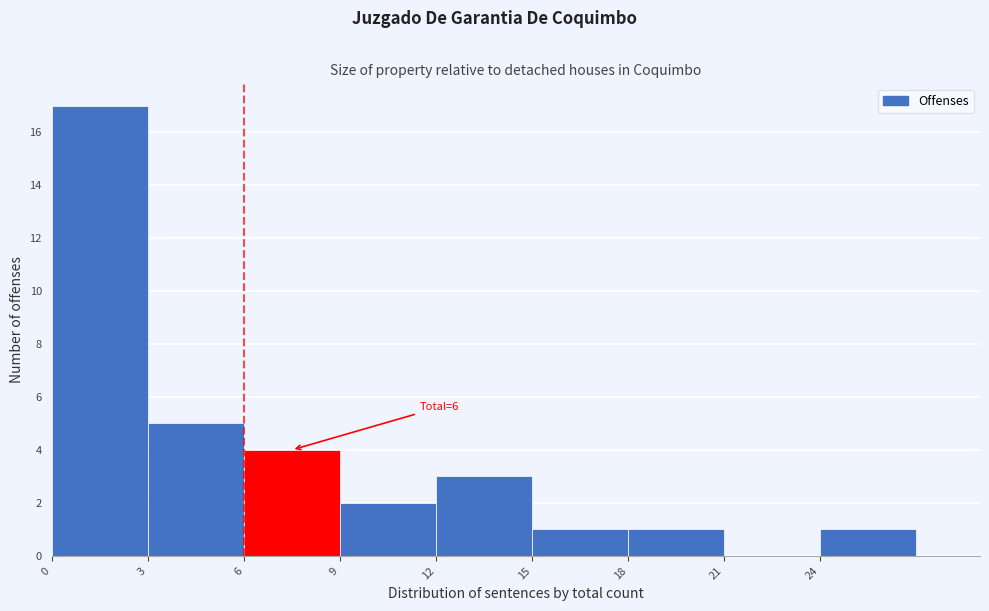

Over which range of the x-axis is the bar tallest?

0 to 3